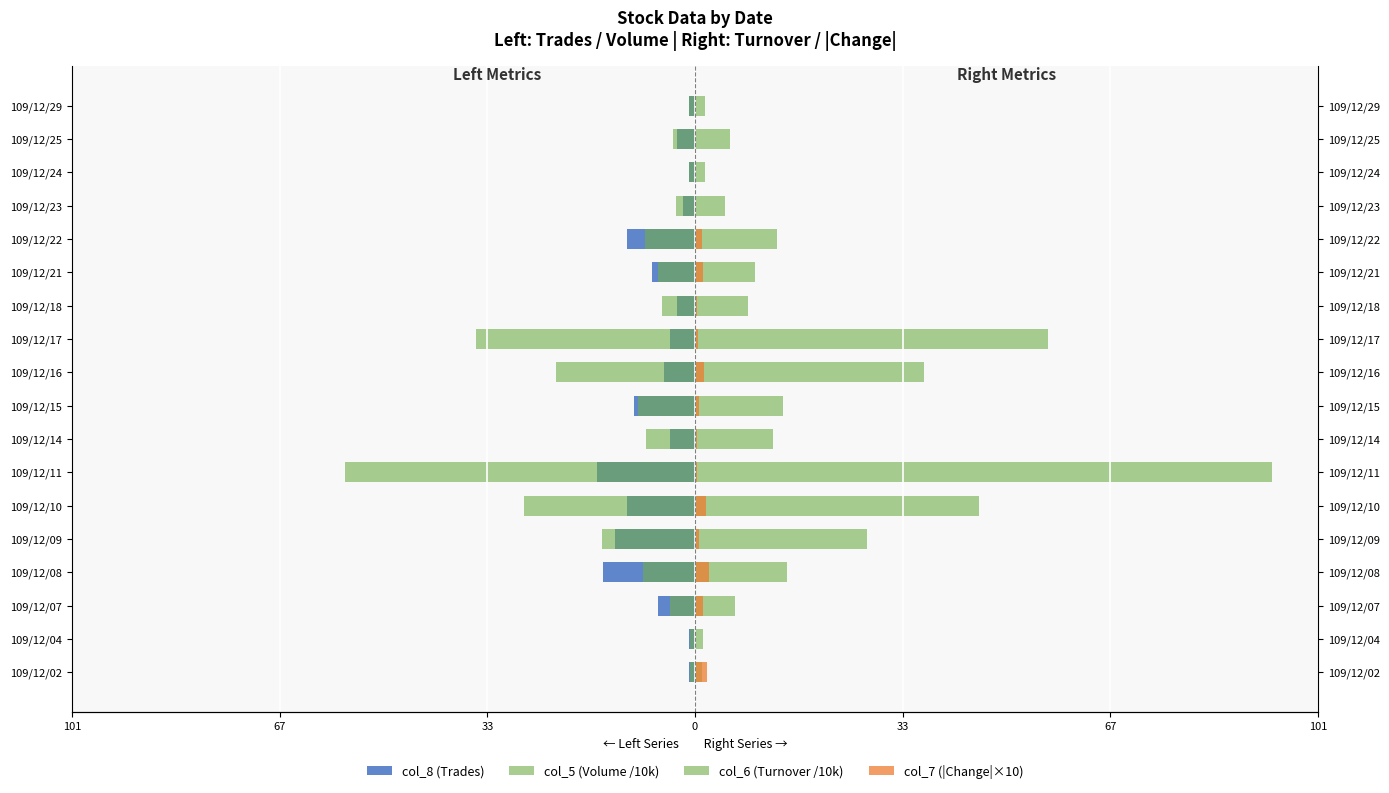

Reading left to right, extract all data points from this chart.

col_8 (Trades): -1.0	-1.0	-6.0	-15.0	-13.0	-11.0	-16.0	-4.0	-10.0	-5.0	-4.0	-3.0	-7.0	-11.0	-2.0	-1.0	-3.0	-1.0
col_5 (Volume /10k): -0.8	-0.8	-4.0	-8.5	-15.1	-27.9	-57.0	-8.0	-9.2	-22.6	-35.7	-5.4	-6.0	-8.2	-3.1	-1.0	-3.5	-1.0
col_6 (Turnover /10k): 1.2	1.2	6.6	15.0	28.1	46.2	93.9	12.7	14.3	37.3	57.5	8.6	9.8	13.3	4.8	1.6	5.7	1.6
col_7 (|Change|×10): 2.0	0.0	1.3	2.3	0.7	1.8	0.4	0.3	0.6	1.4	0.5	0.3	1.3	1.2	0.2	0.0	0.2	0.0